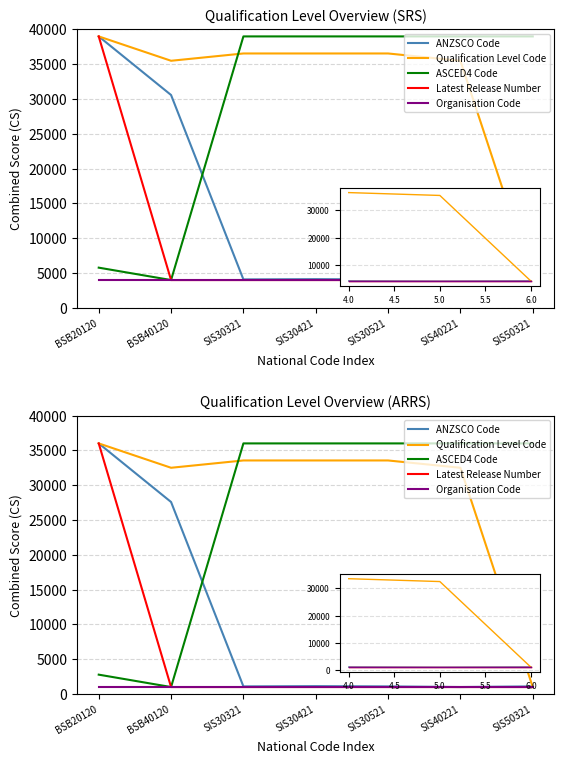

How many values in the ANZSCO Code series exceed 1093?

4